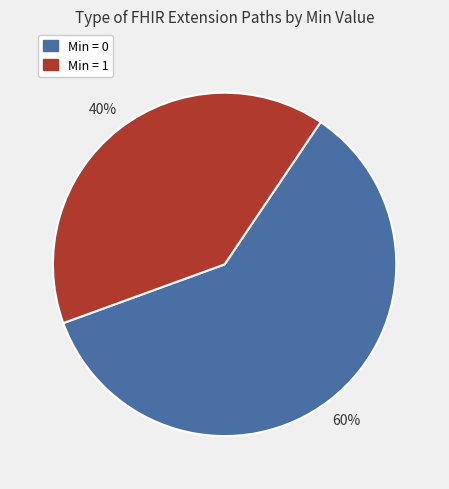

To the nearest percent, what is the difference between the largest and smallest slice percentages?

20%